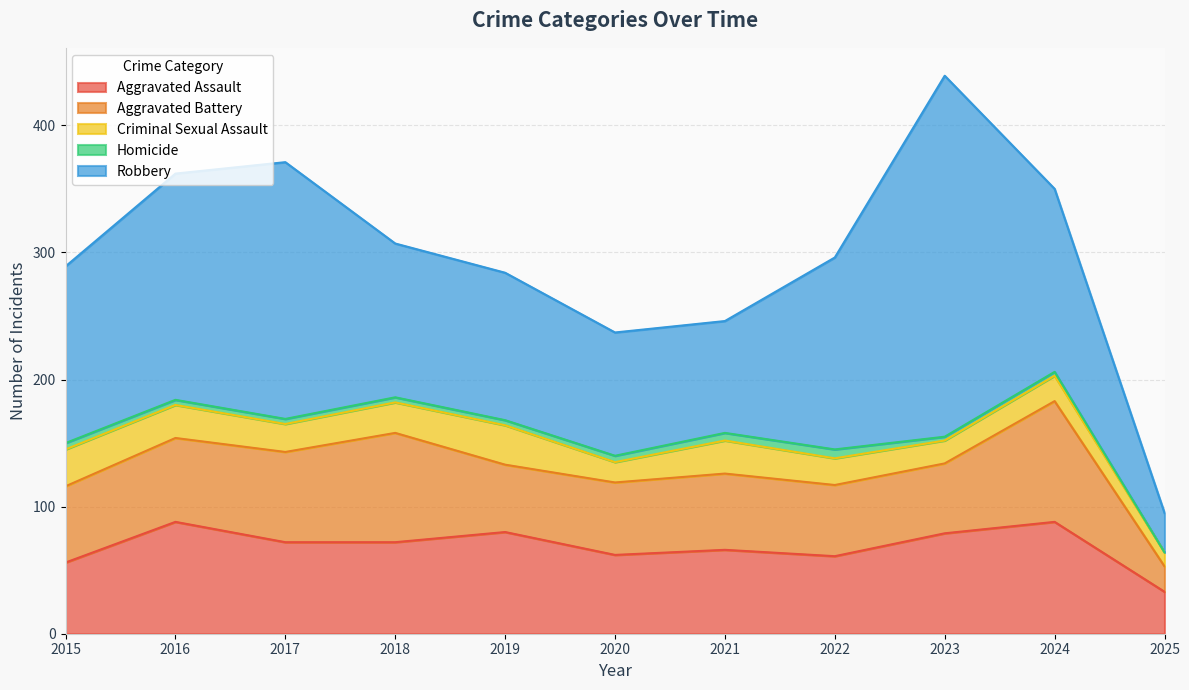

In Aggravated Assault, how many points are lower than both neighbors (excluding endpoints)?

2